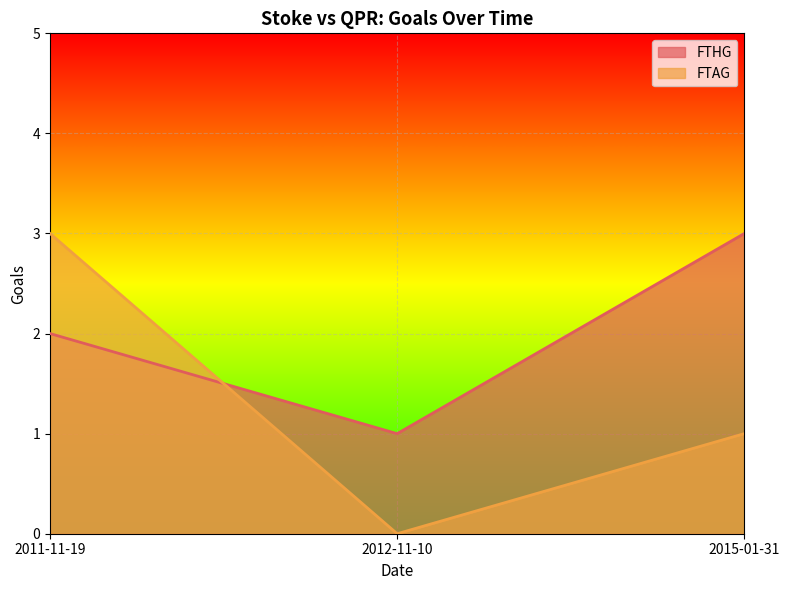

Is the value of FTAG at 2015-01-31 greater than the value of FTHG at 2012-11-10?

No